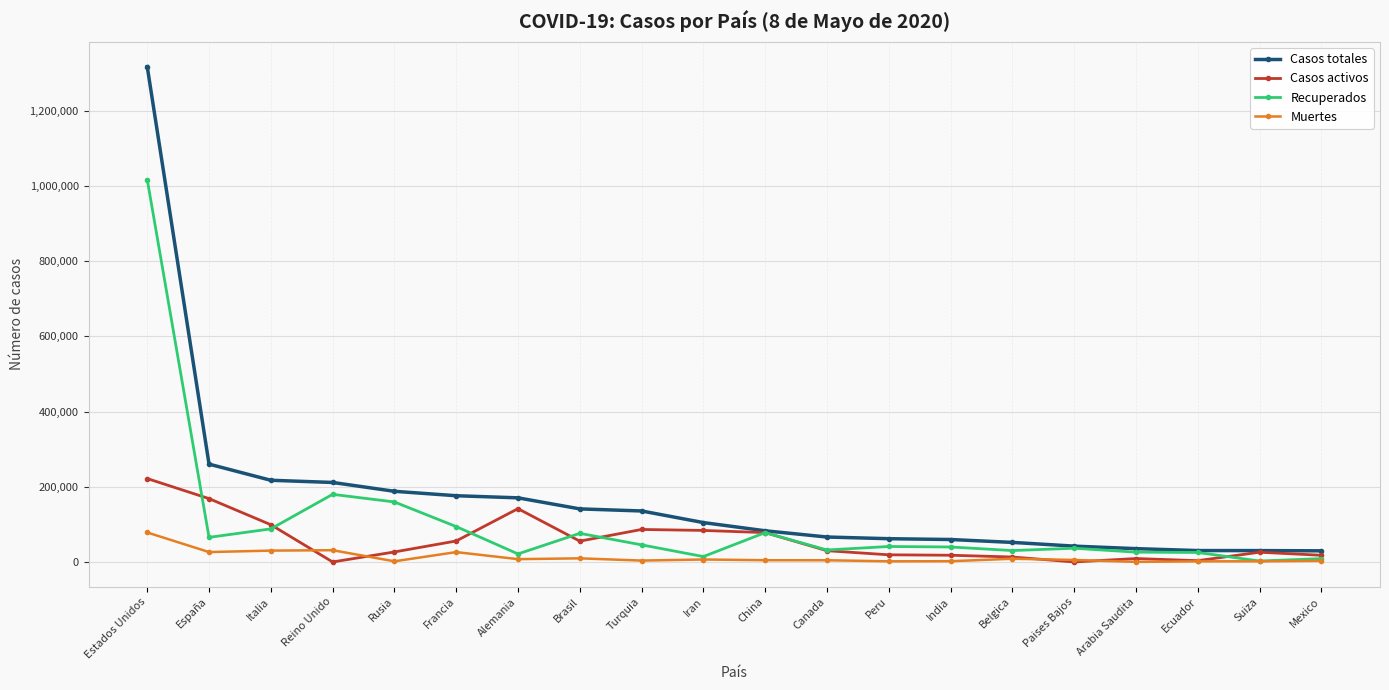

Which series changed the most between Estados Unidos and Francia?

Casos totales